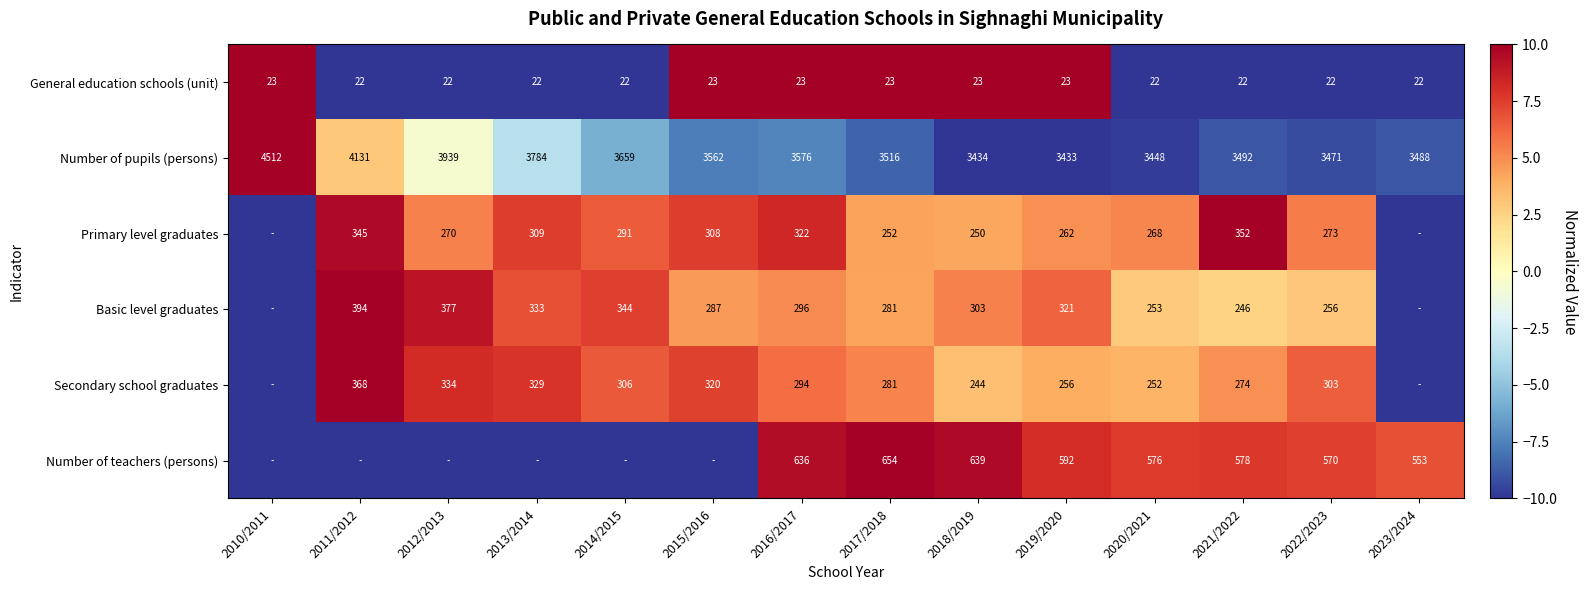

Rank the series at 2022/2023 from highest to lowest value.

Number of pupils (persons), Number of teachers (persons), Secondary school graduates, Primary level graduates, Basic level graduates, General education schools (unit)